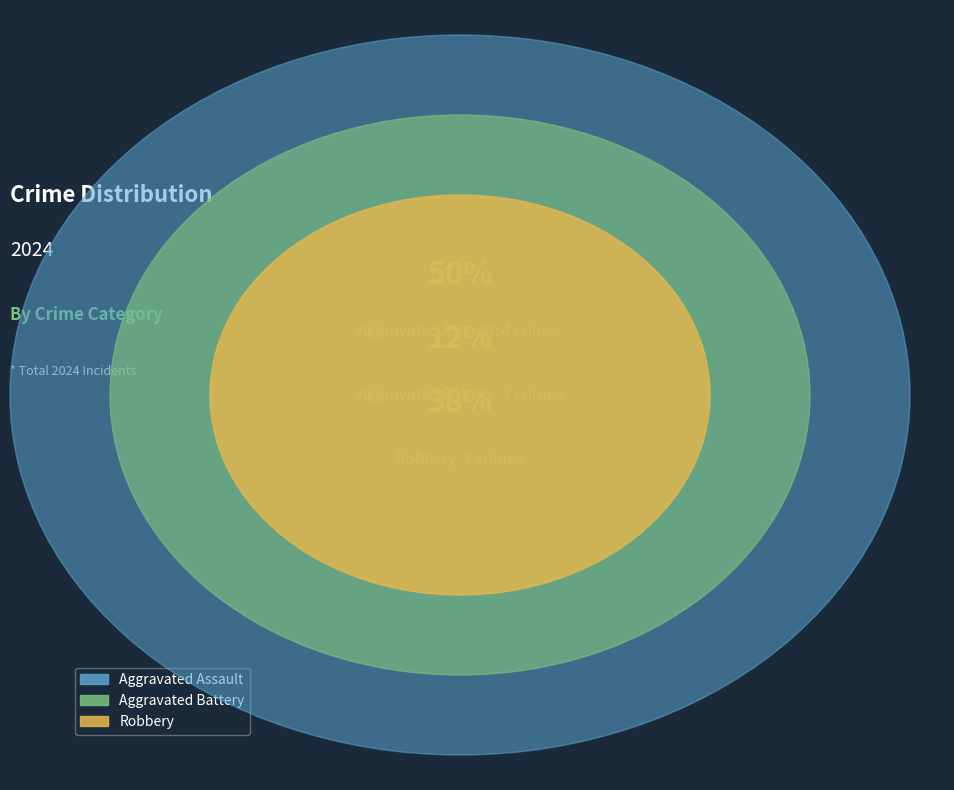

What is the change in value from Aggravated Assault to Robbery?

-1